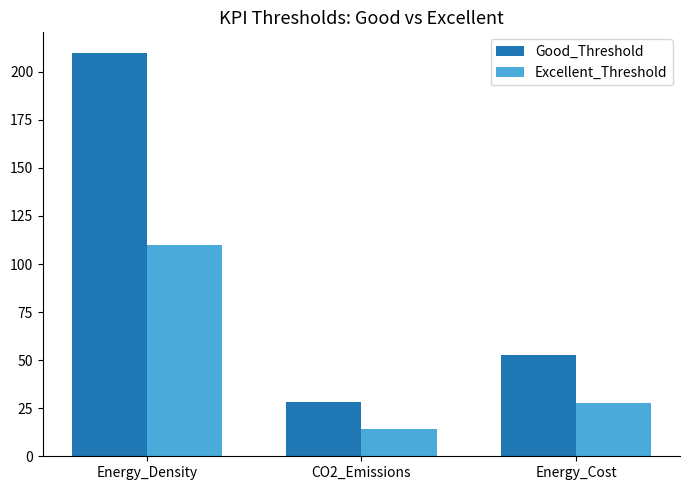

At which category is the sum across all series the highest?

Energy_Density